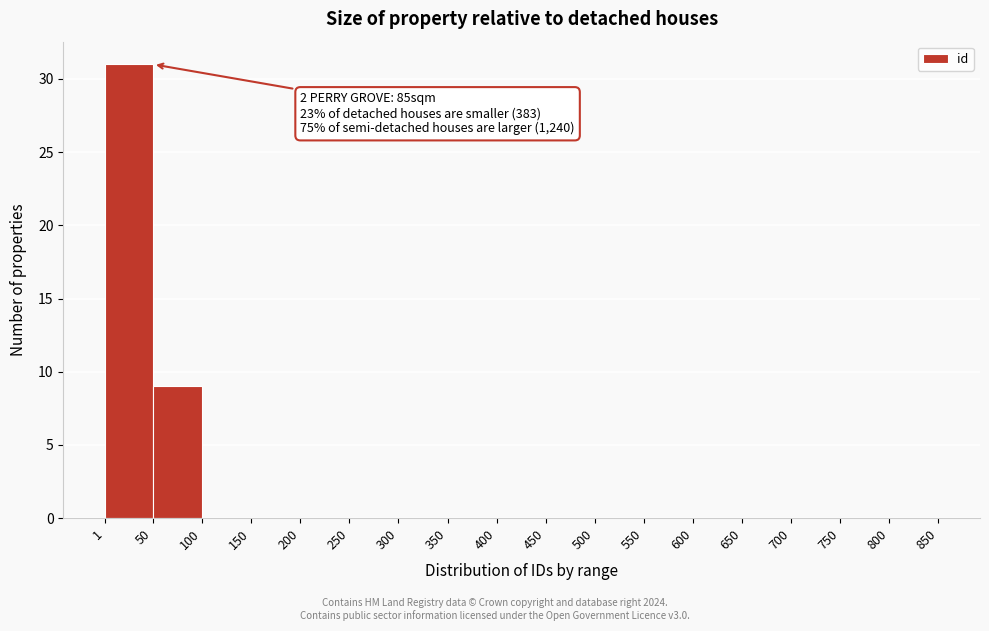

Which range on the x-axis has the tallest bar?

1 to 50